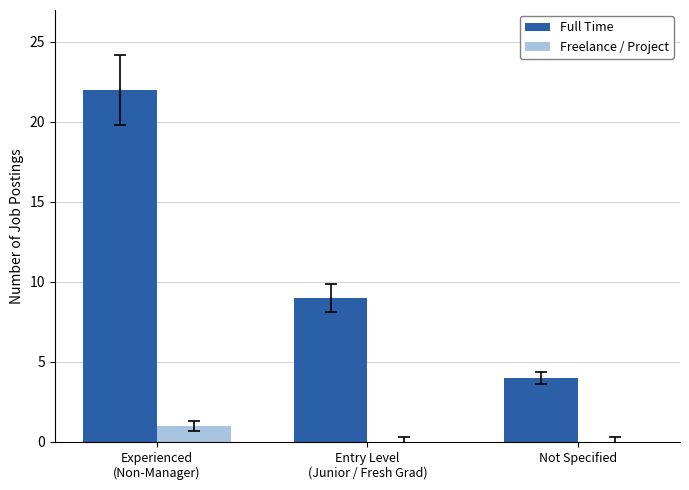

True or false: Full Time has a value of 4 at Not Specified.

True